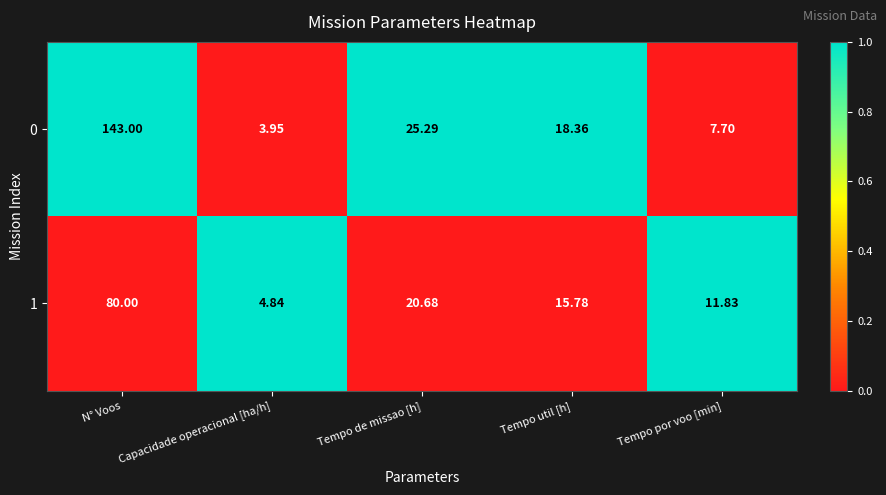

Rank the categories by 1 value from lowest to highest.

Capacidade operacional [ha/h], Tempo por voo [min], Tempo util [h], Tempo de missao [h], N° Voos